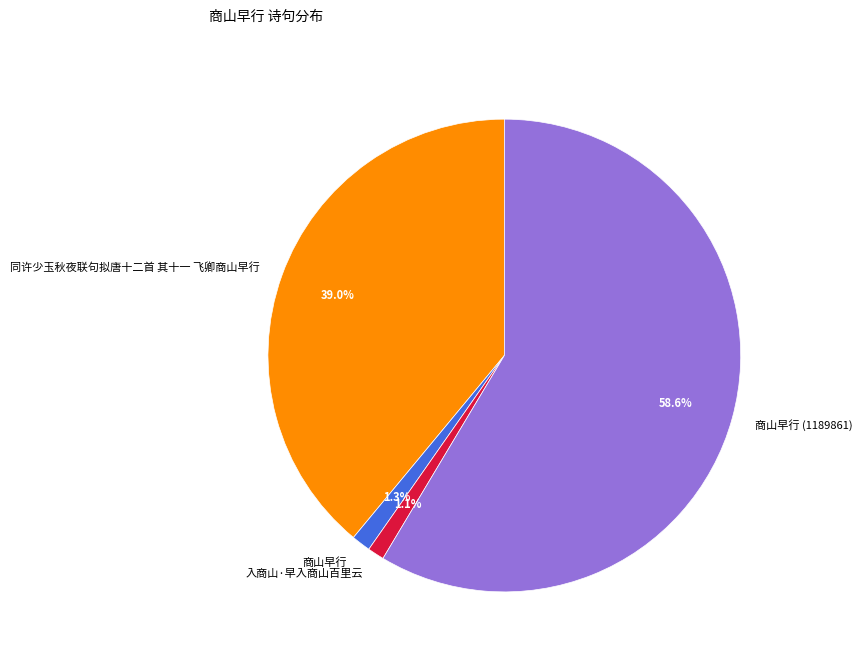

What percentage do 入商山·早入商山百里云 and 商山早行 (1189861) together represent?

59.7%